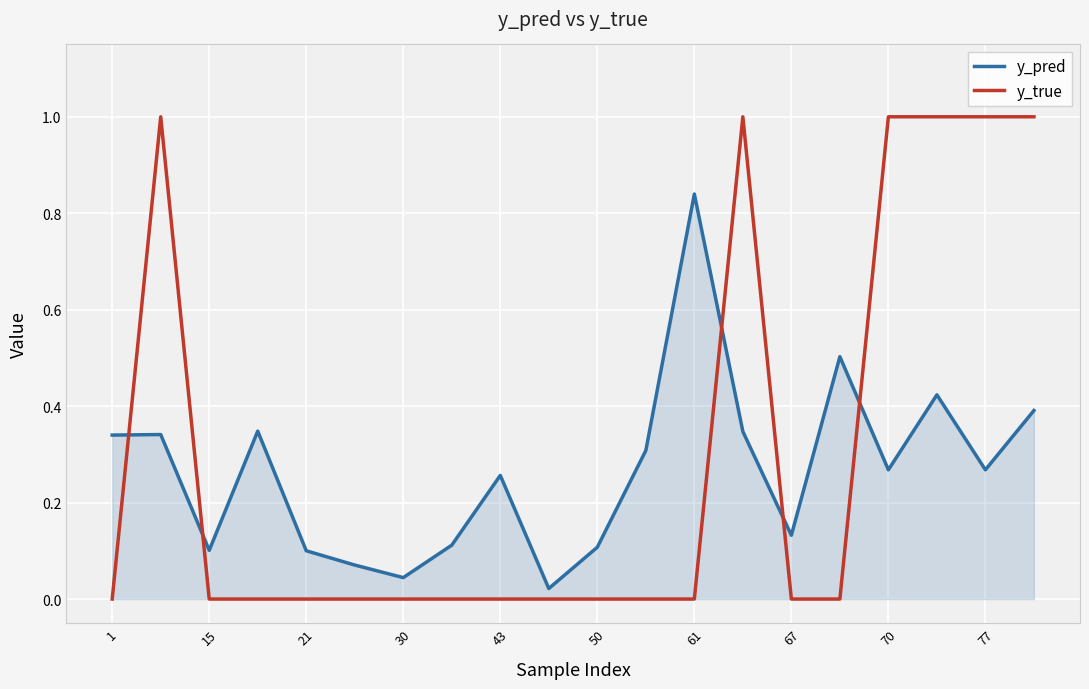

What is the sum of all y_pred values?

5.3